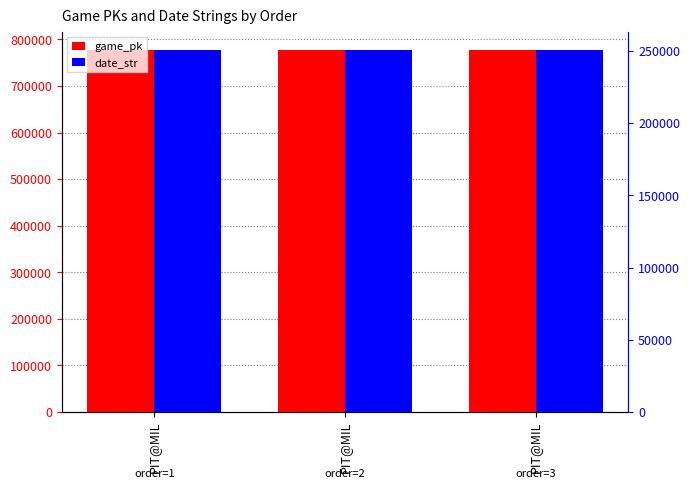

At which label does game_pk first exceed 777374?

PIT@MIL